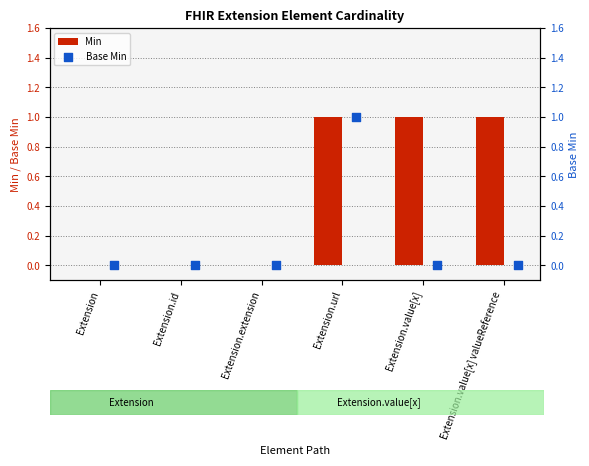

What are all the series names shown in the legend?

Min, Base Min